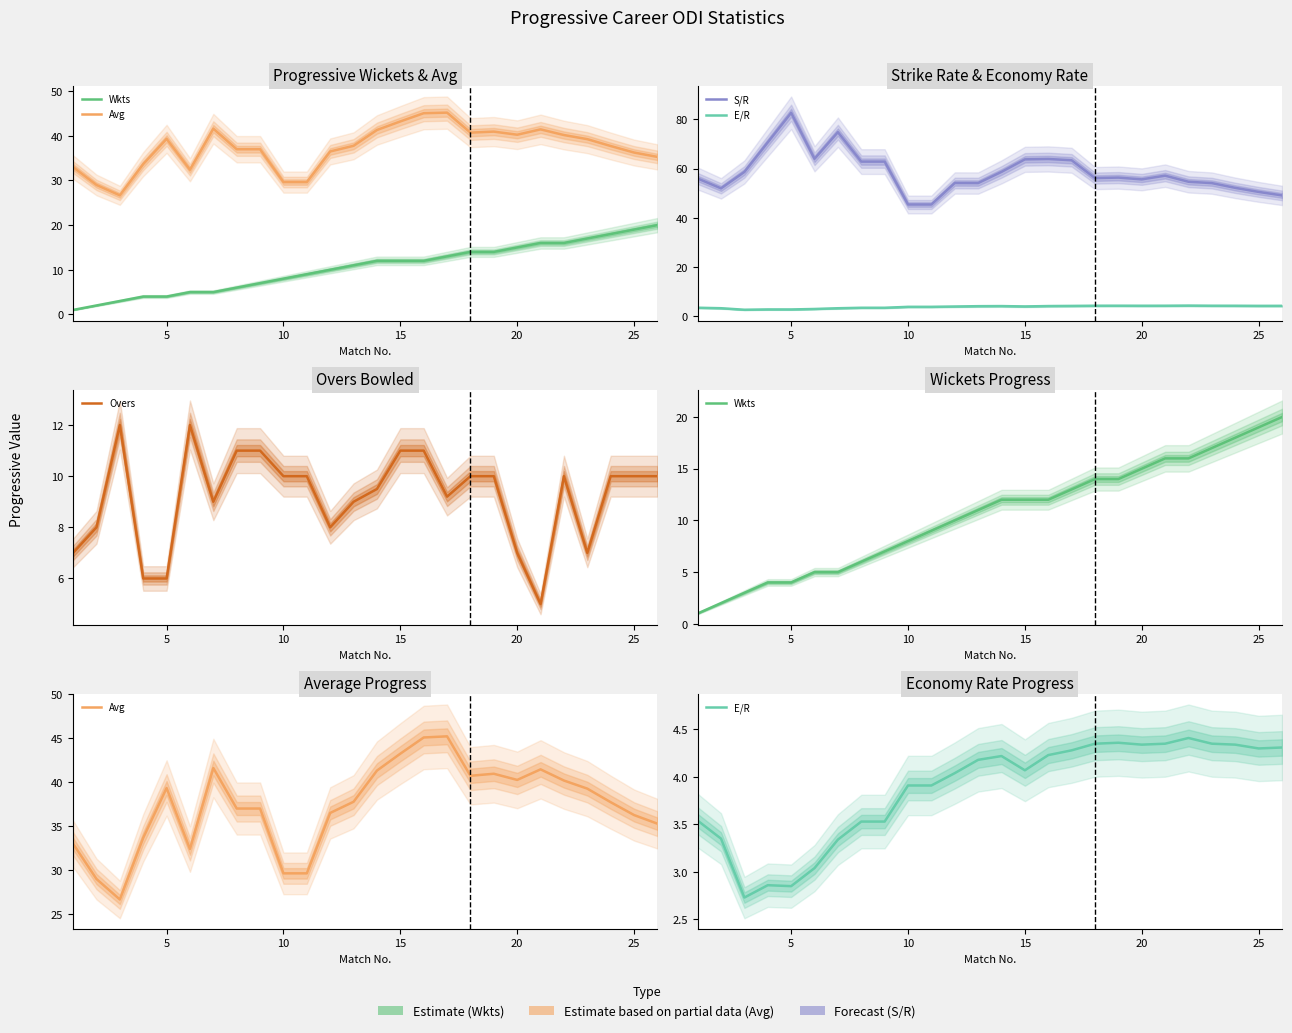

The value of S/R at 10 is 64.5. True or false?

False